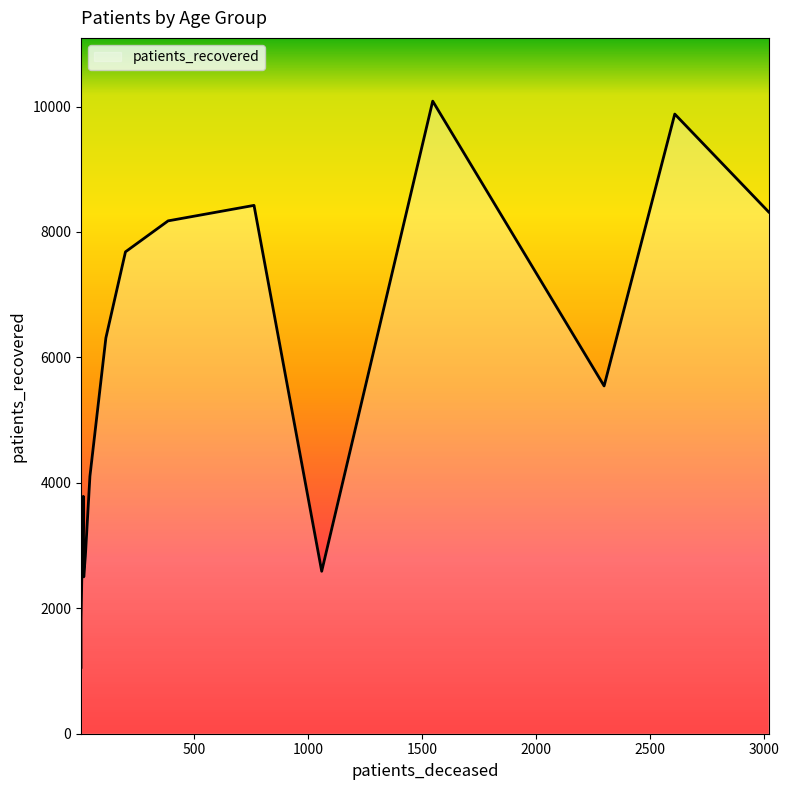

What is the label of the 14th point from the left?

80 - 84